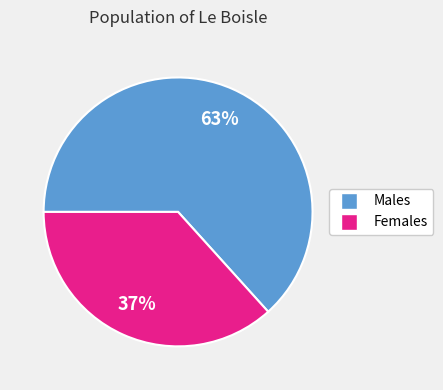

To the nearest percent, what is the average slice percentage?

50%